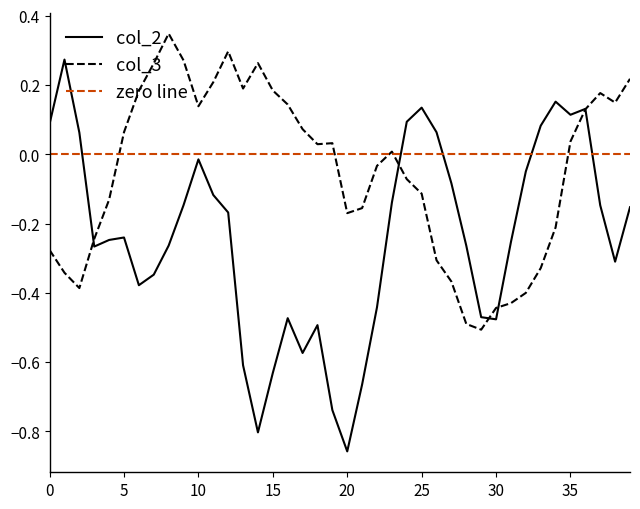

True or false: col_3 and col_2 cross at least once.

True